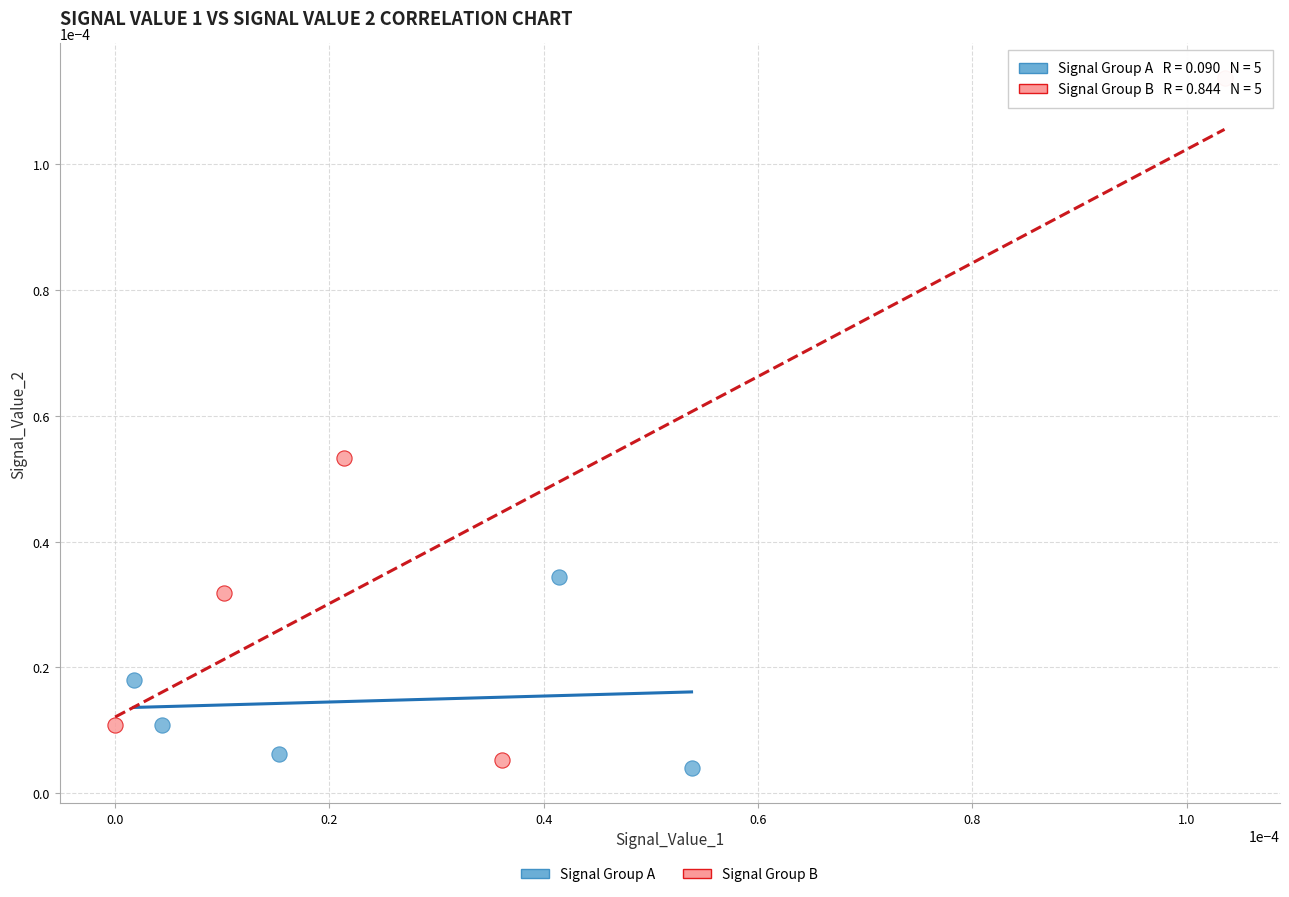

Which series has the widest spread of Y values?

Signal Group B